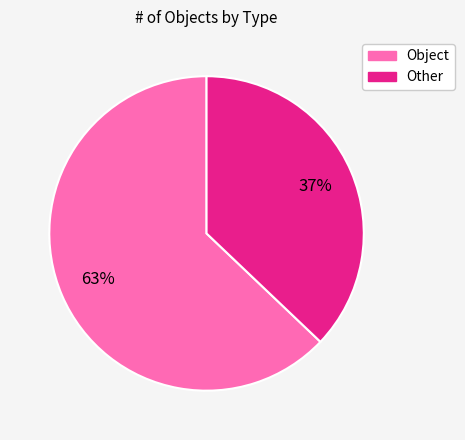

Is there any slice that represents more than half of the pie?

Yes